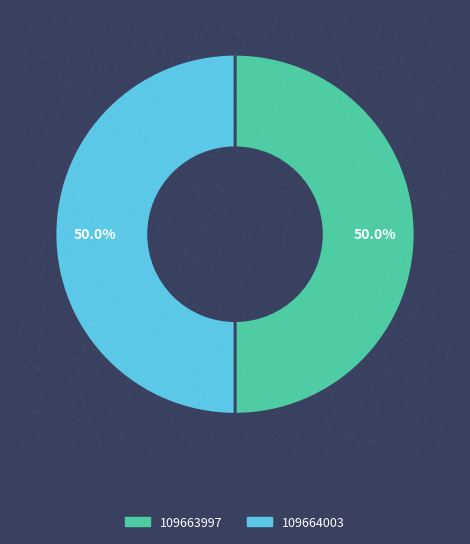

To the nearest percent, what percentage of the pie is 109664003?

50%